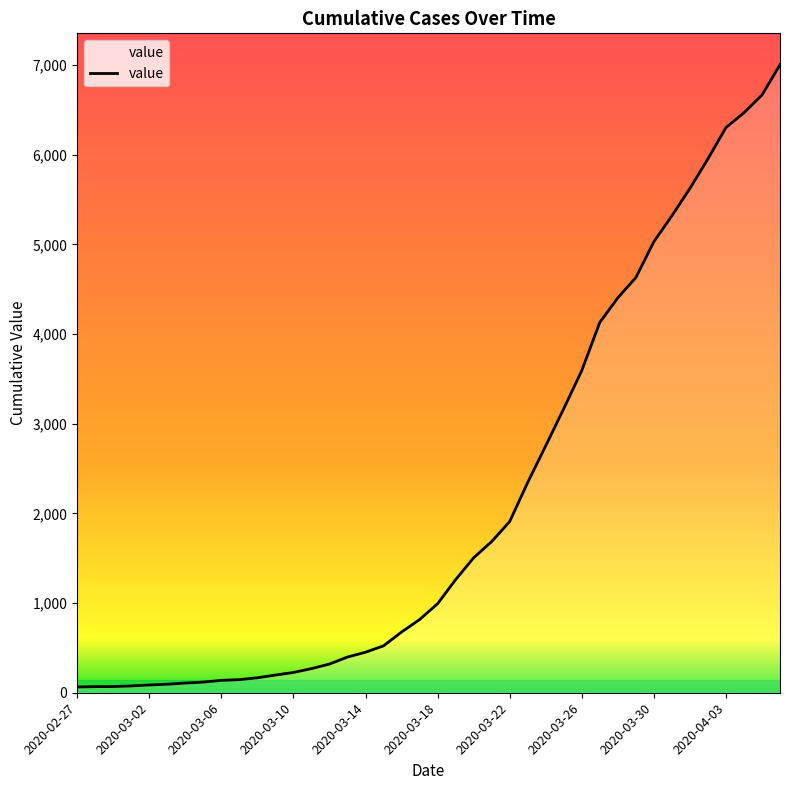

What is the greatest value displayed?

7004